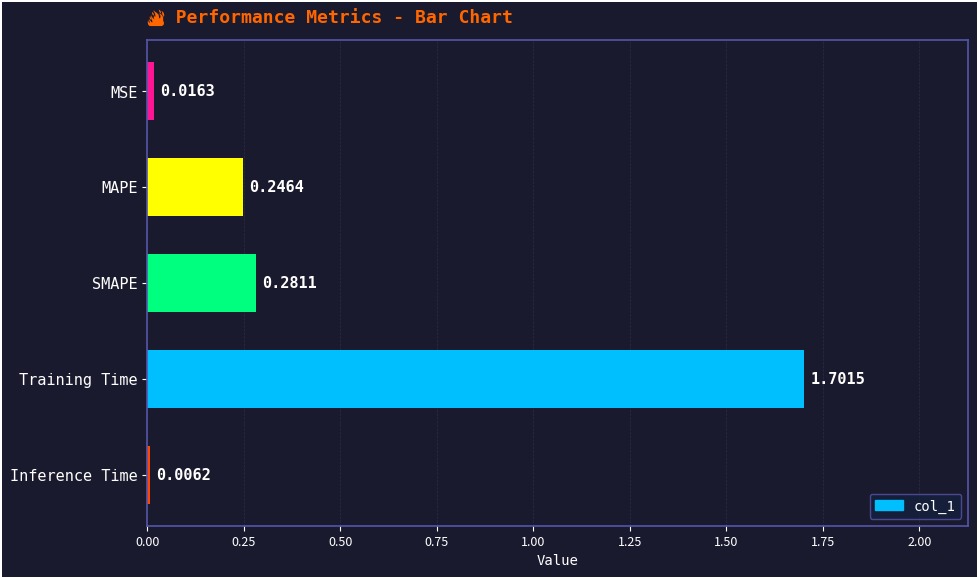

What is the sum of all values?

2.3